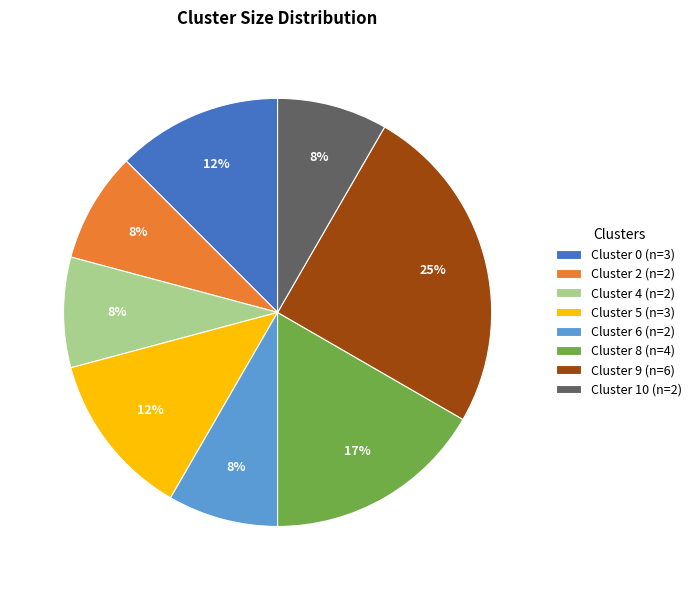

Is it true that Cluster 9 is 25% of the pie?

True